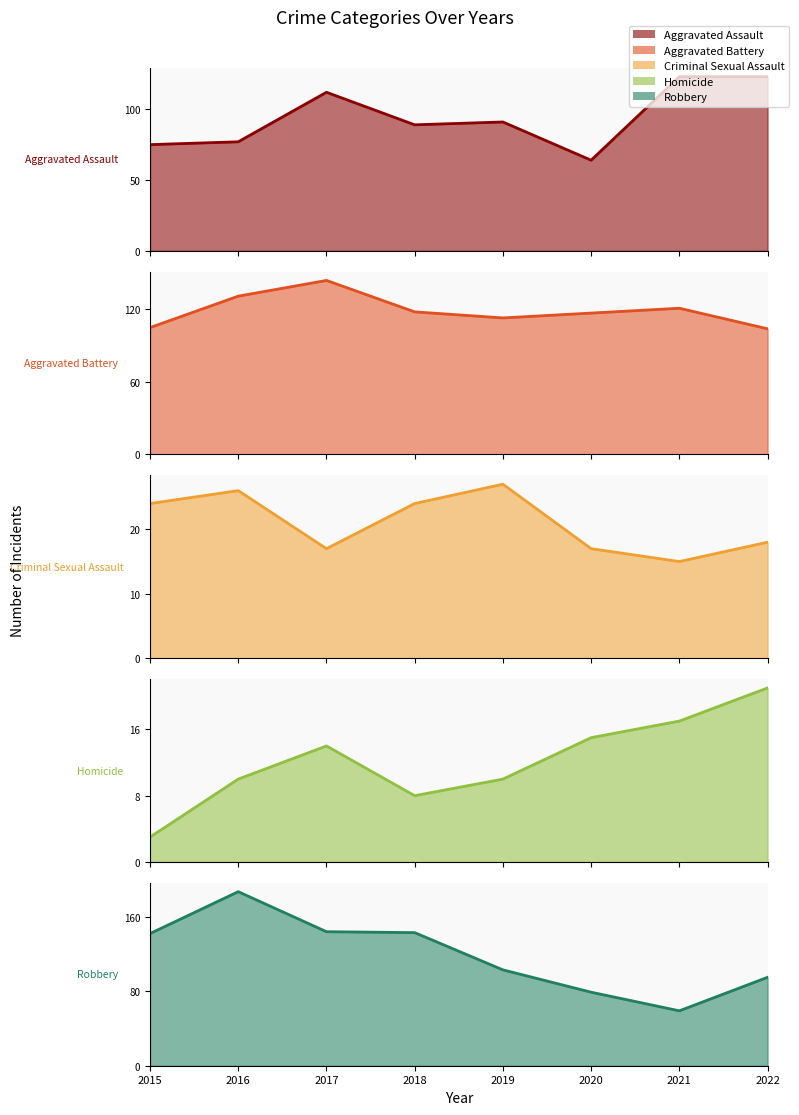

Rank the categories by value from highest to lowest.

2021, 2022, 2017, 2019, 2018, 2016, 2015, 2020